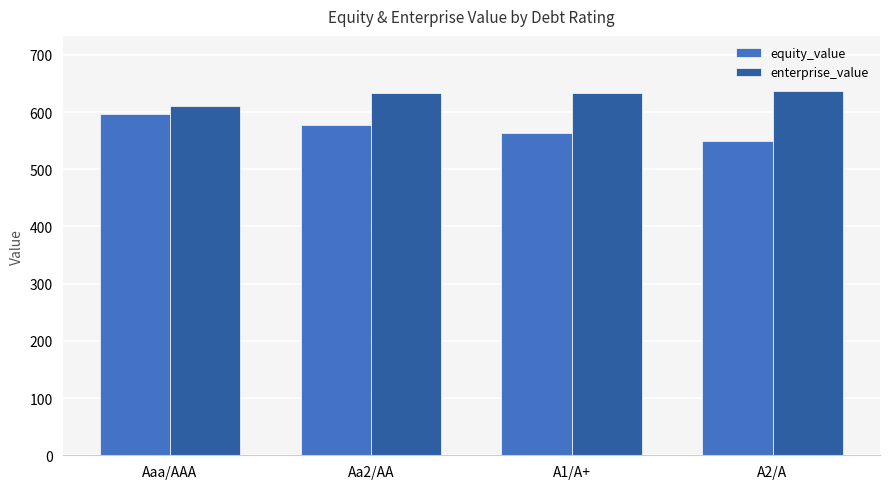

What is the difference between the highest and lowest values at A1/A+?

70.9